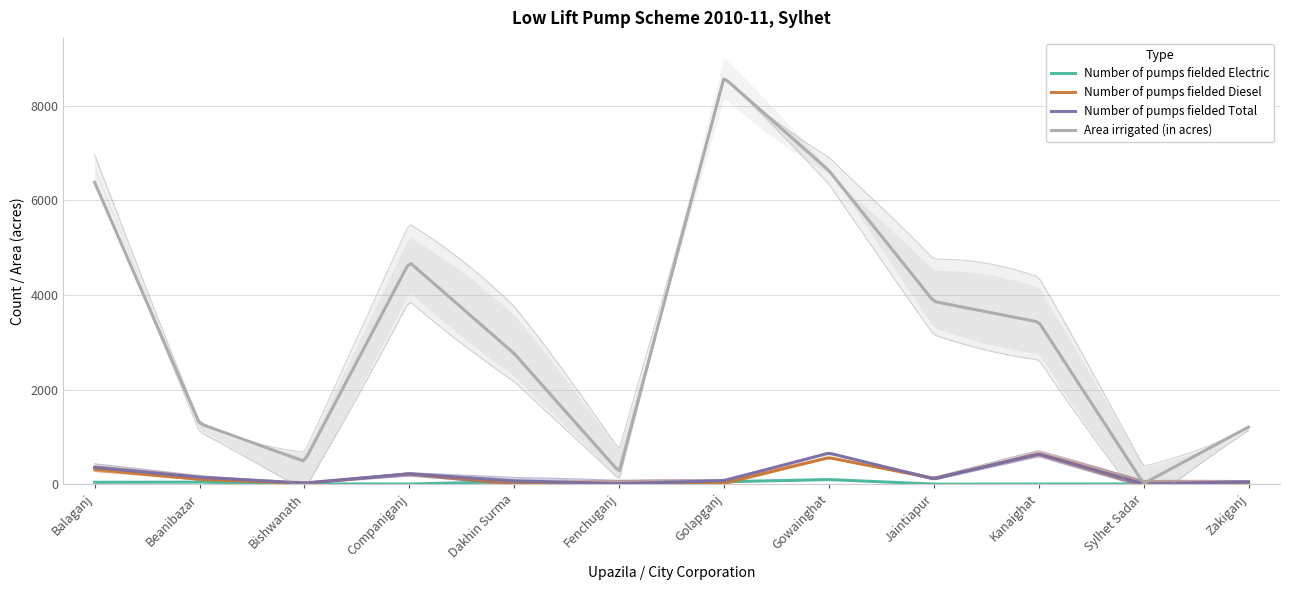

How many distinct data groups are displayed?

4